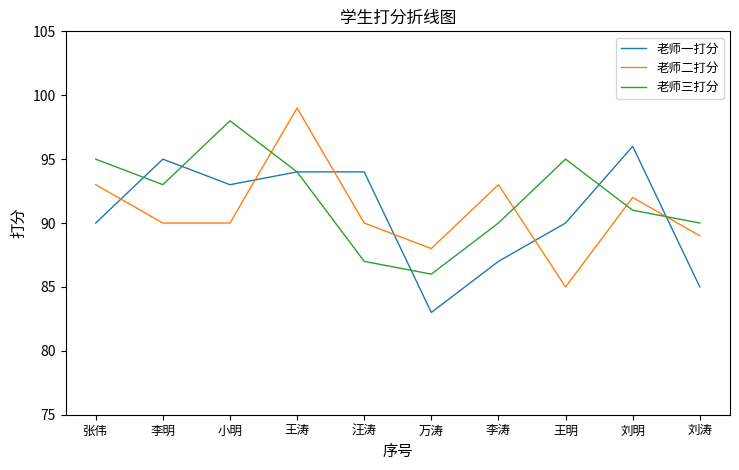

List the series in order of their overall mean, highest first.

老师三打分, 老师二打分, 老师一打分